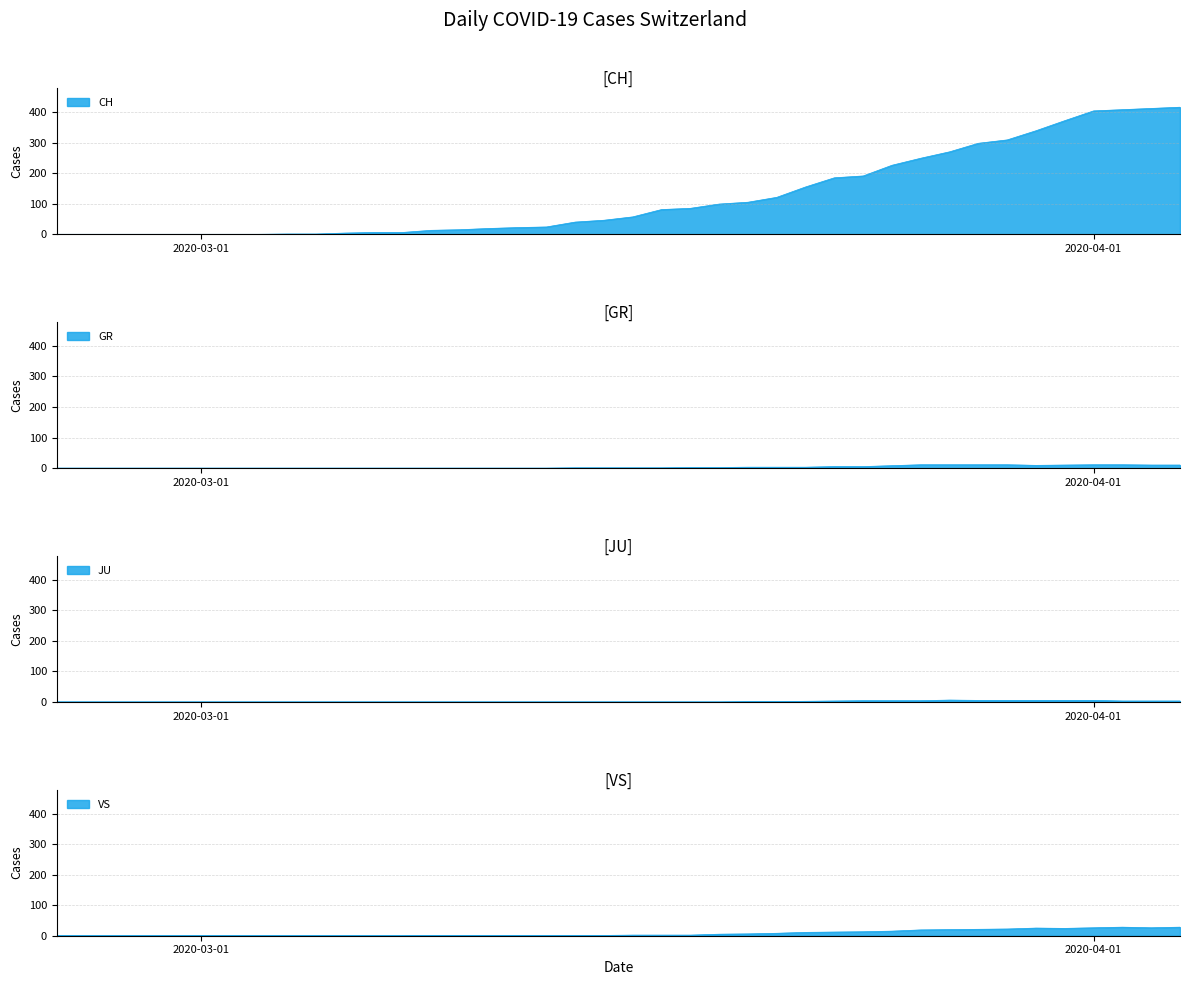

True or false: VS and JU cross at least once.

False